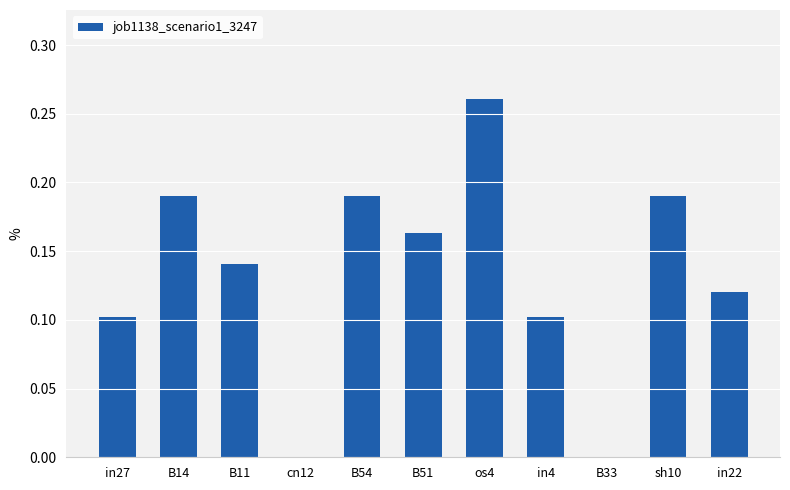

True or false: the data shows 0.0 at B33.

True